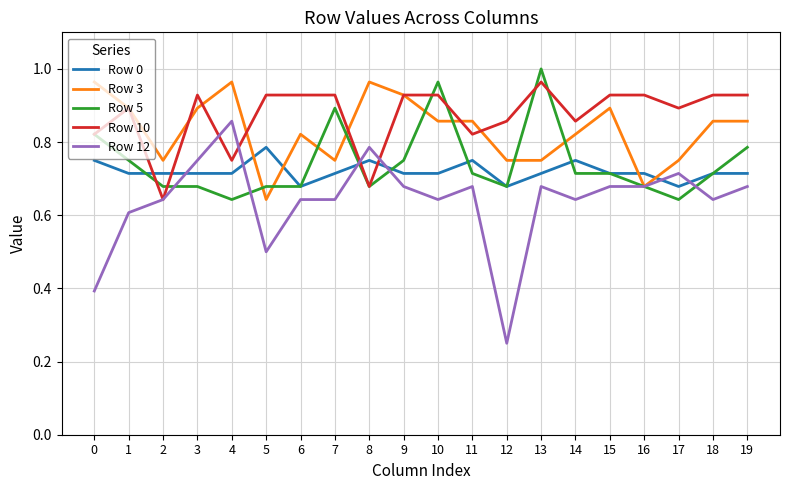

What is the total value across all series at 1?

3.9